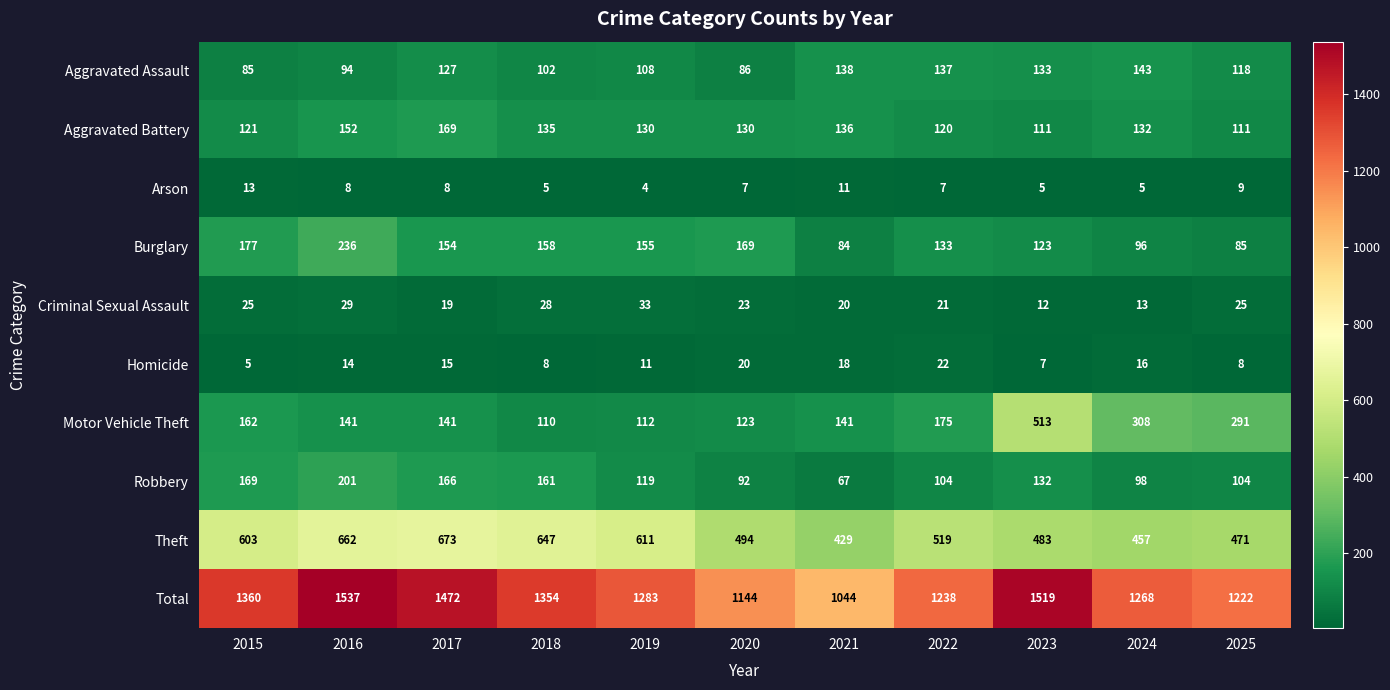

What is the sum of the Criminal Sexual Assault values at 2023 and 2017?

31